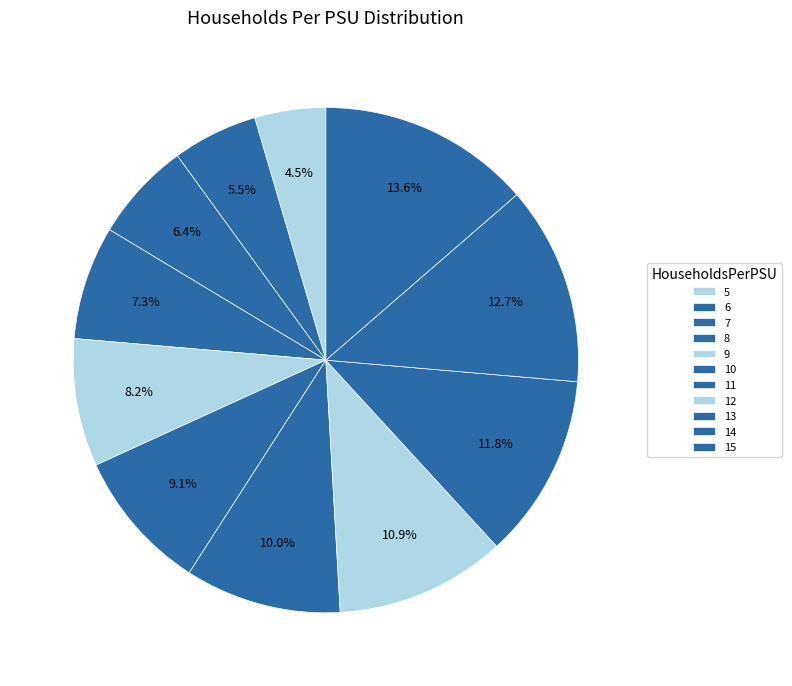

Is 14 the majority of the pie?

No